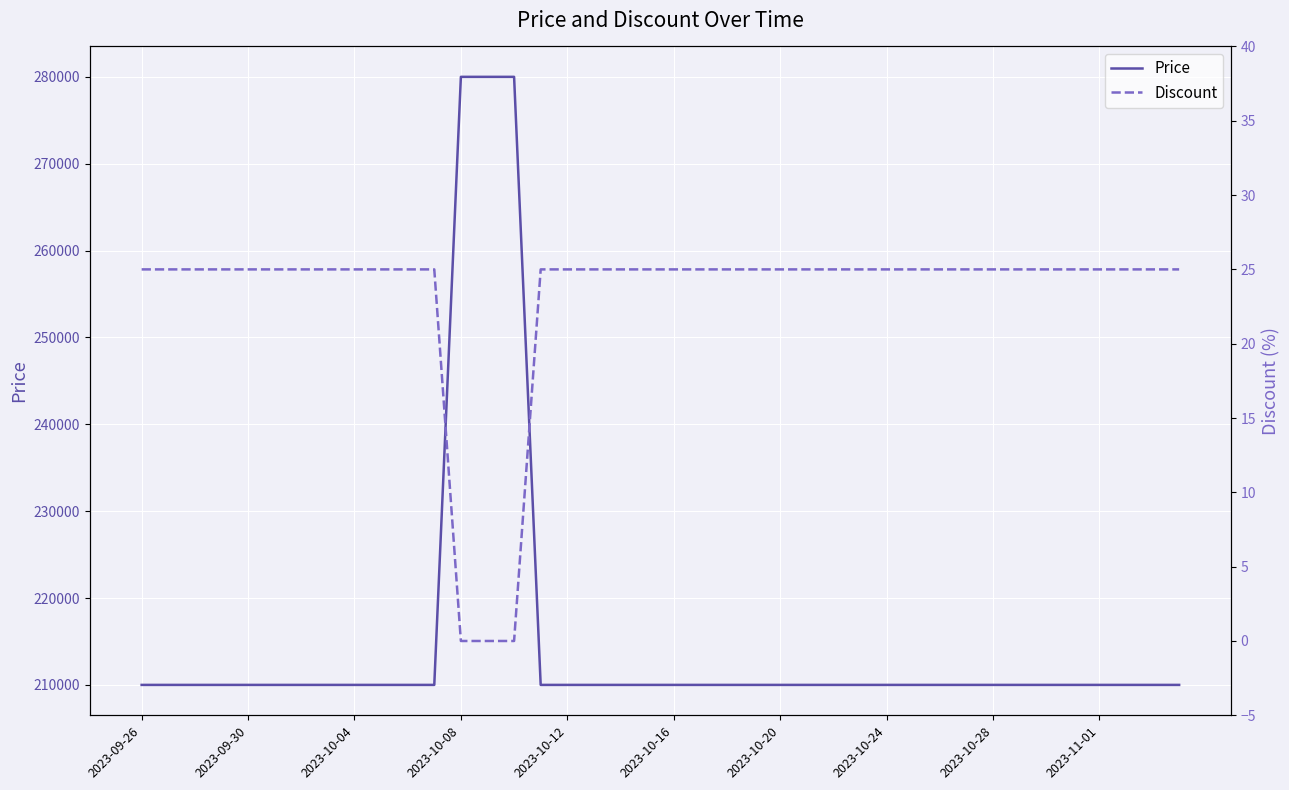

What is the minimum value for Price?

210000